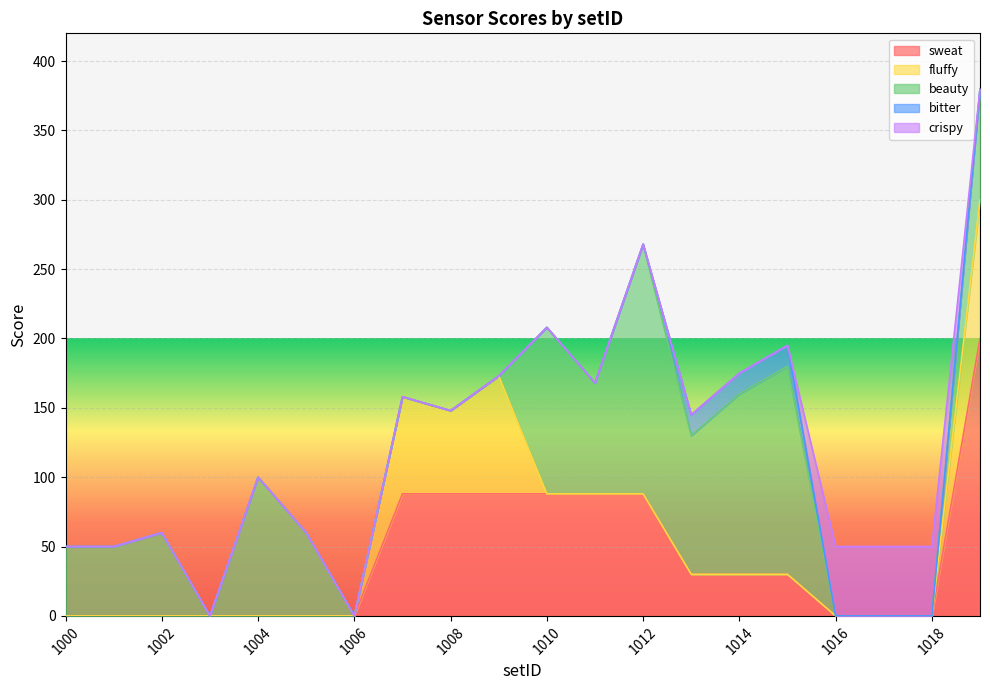

At which label does beauty first exceed 60?

1004